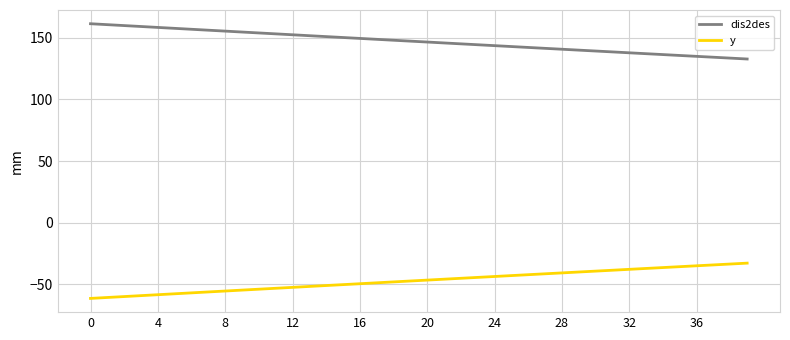

What is the difference between the maximum and minimum values in the y series?

28.6